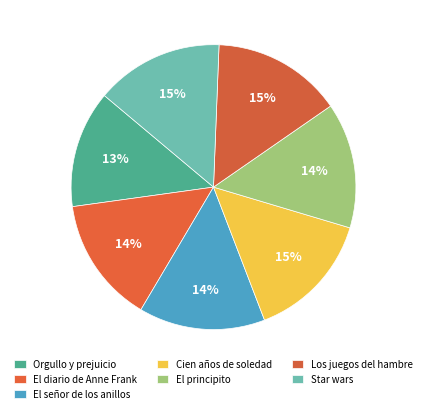

How much of the chart is everything except Orgullo y prejuicio?

86.7%